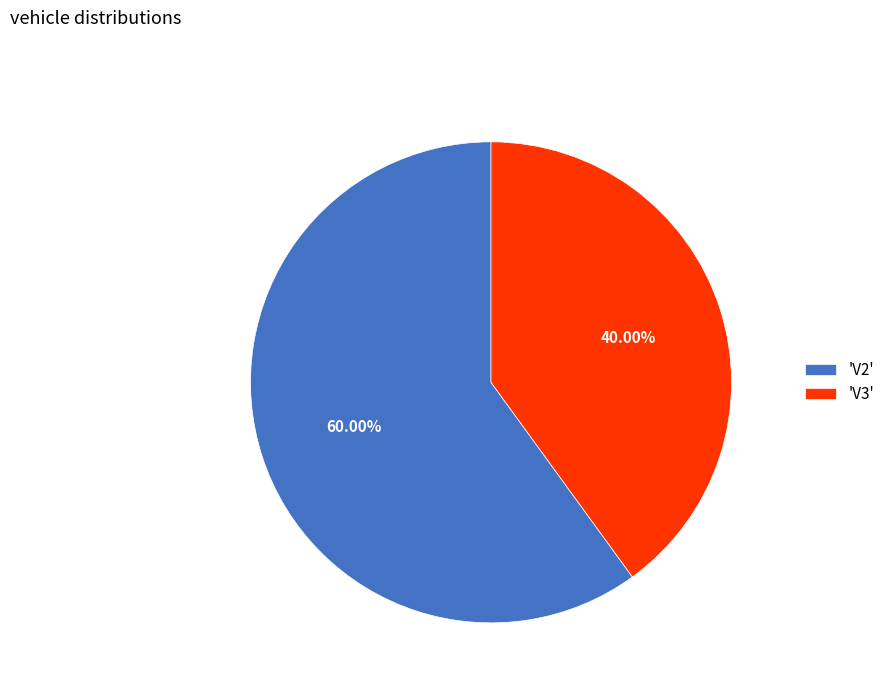

How many slices are in this pie chart?

2